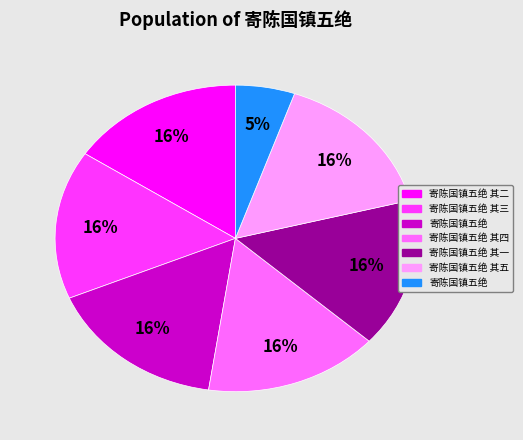

Does any single category account for the majority?

No